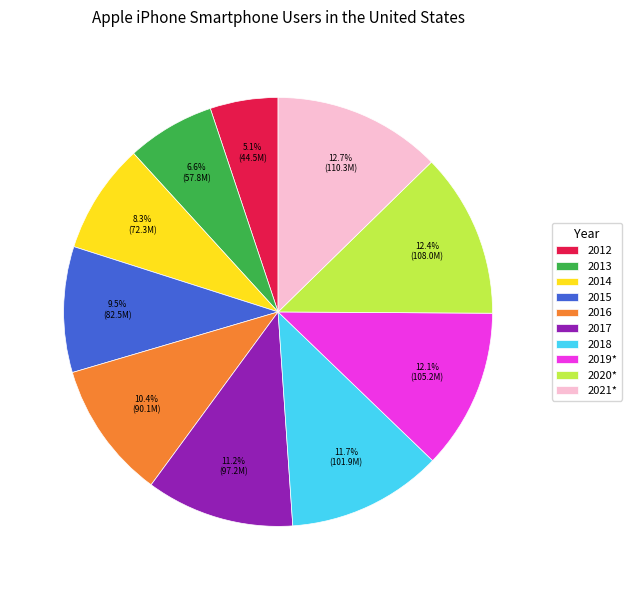

How much of the chart is everything except 2021*?

87.3%